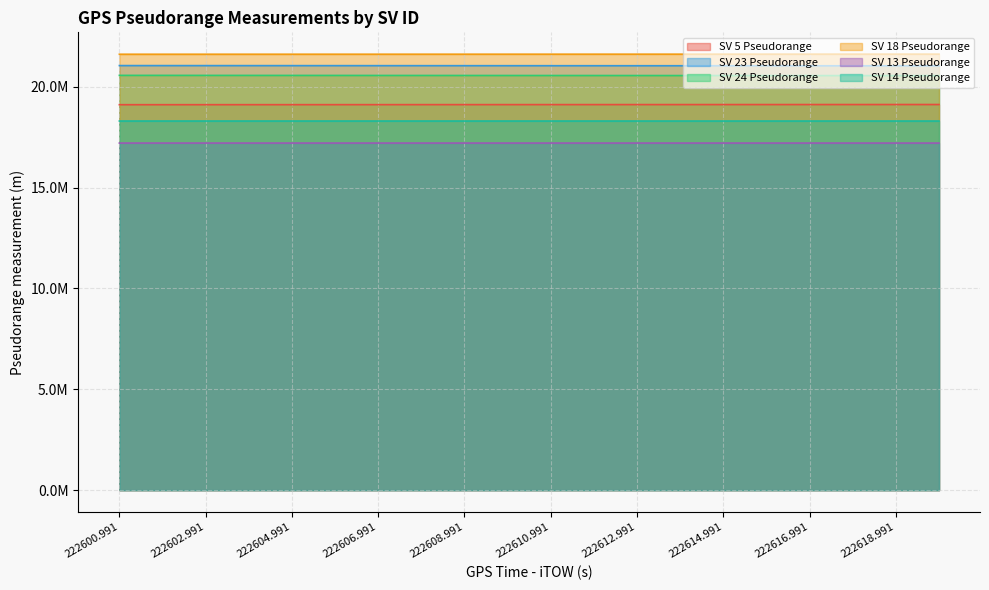

Read the SV 18 Pseudorange value at 222600.991.

21613211.8